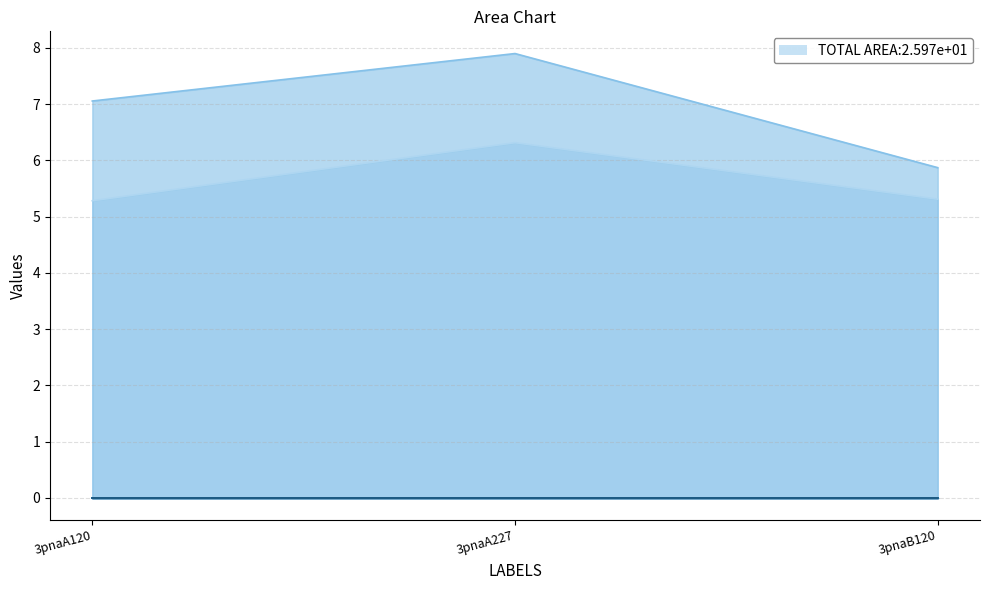

Between 3pnaA227 and 3pnaA120, which is larger?

3pnaA227